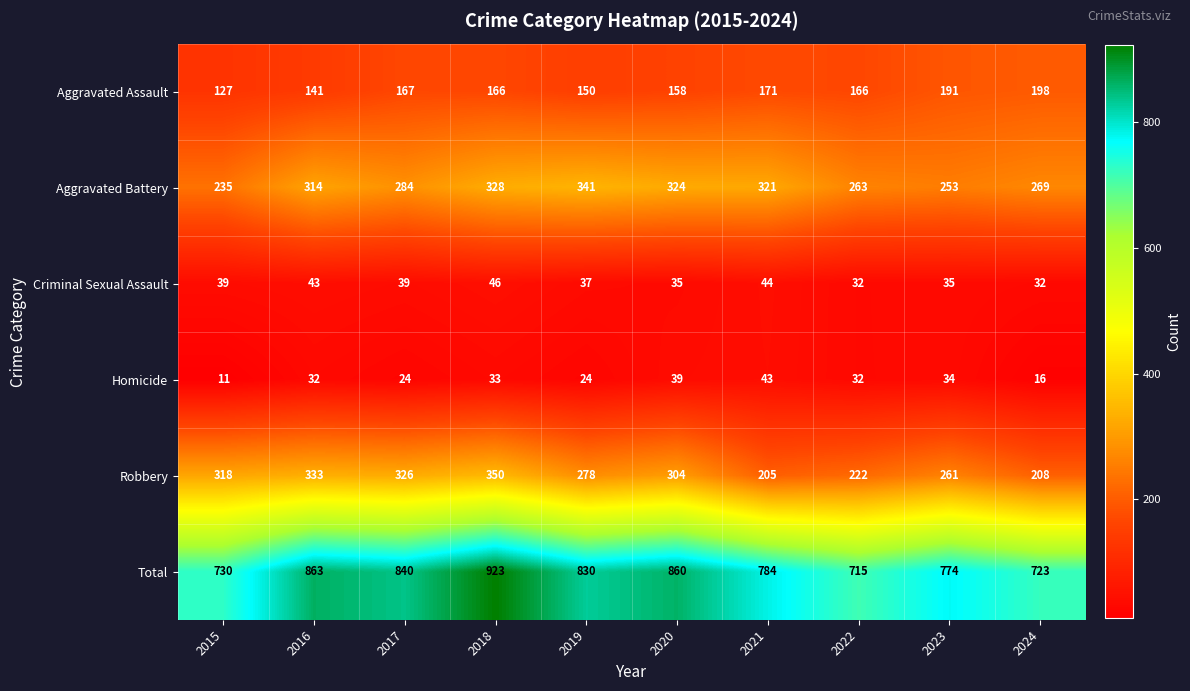

At which label is Aggravated Battery closest to 288?

2017